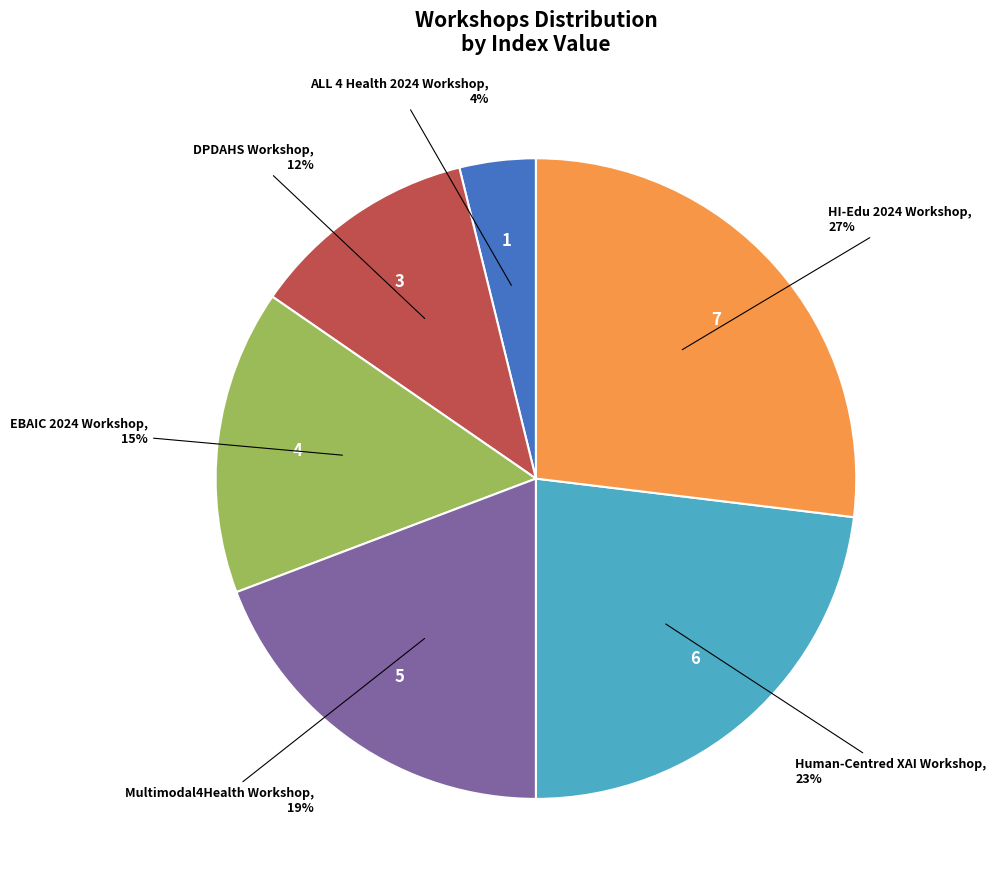

Is there any slice that represents more than half of the pie?

No